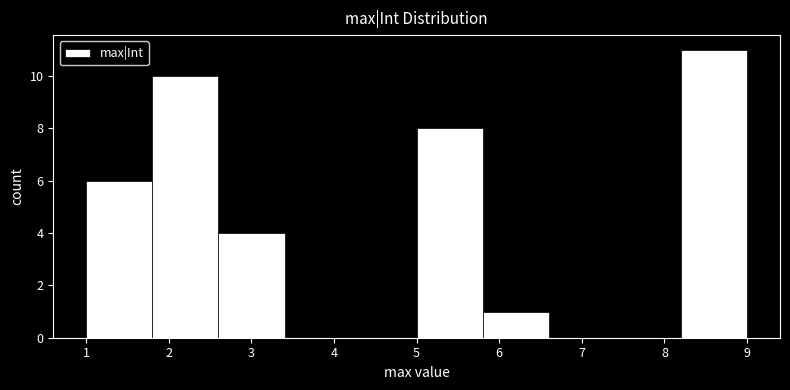

What is the height of the bar covering 8.2 to 9.0 on the x-axis? The values are not printed on the chart, so give them approximately, as read against the axis.

11